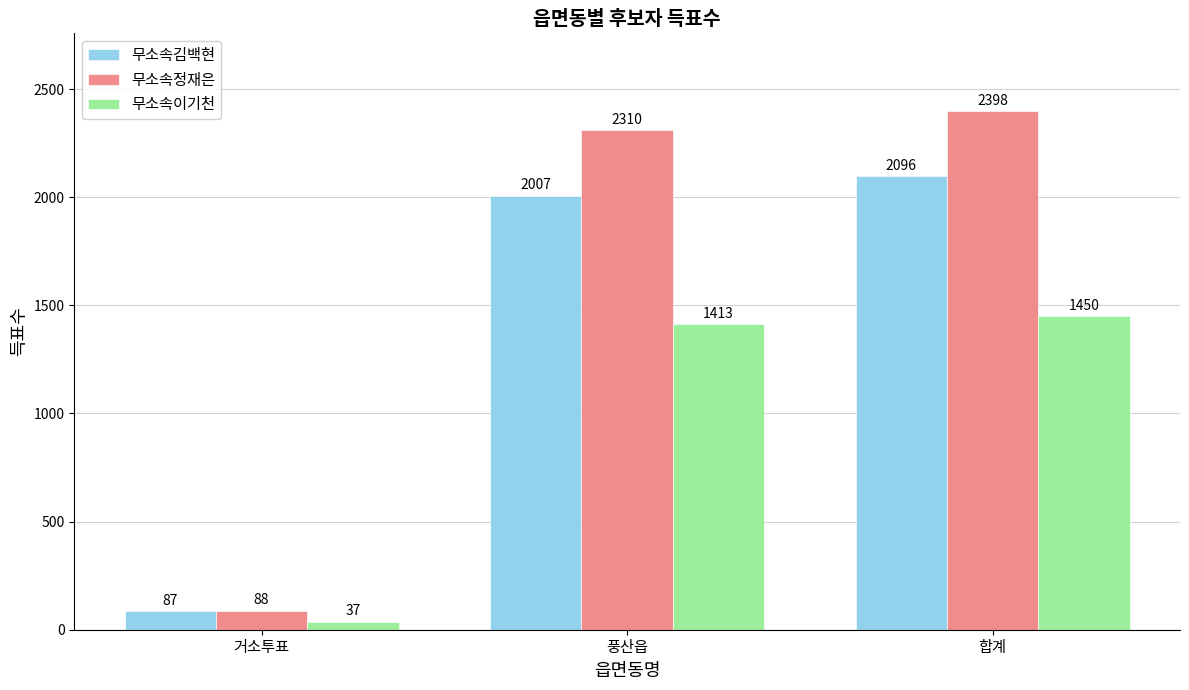

What is the difference between the maximum and minimum values in the 무소속이기천 series?

1413